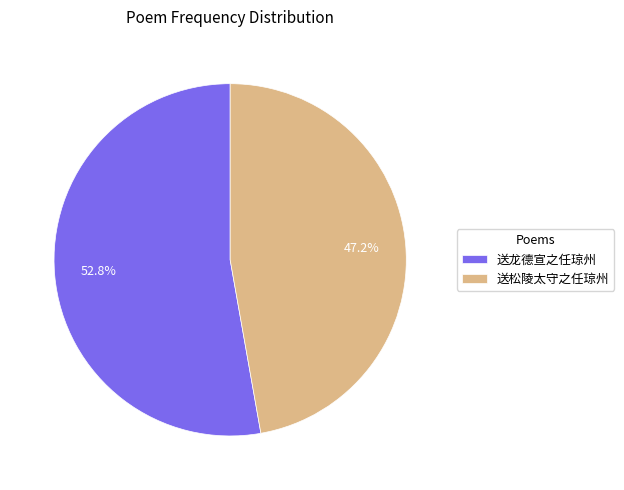

What is the majority slice?

送龙德宣之任琼州